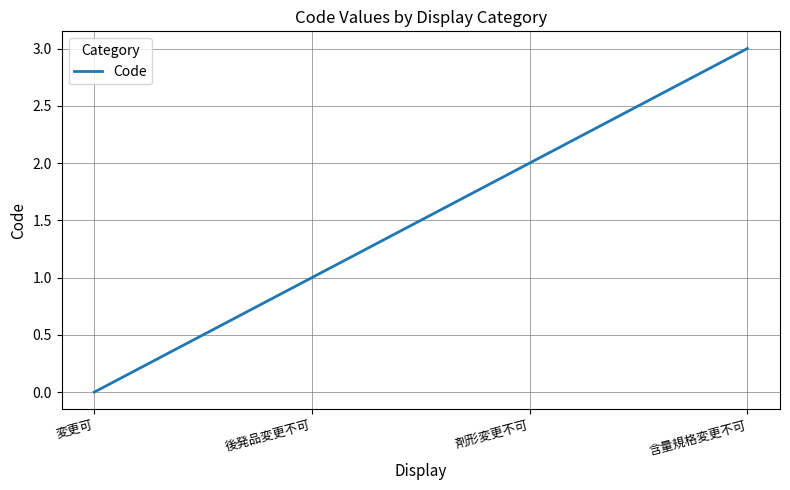

Does the chart have visible grid lines?

Yes